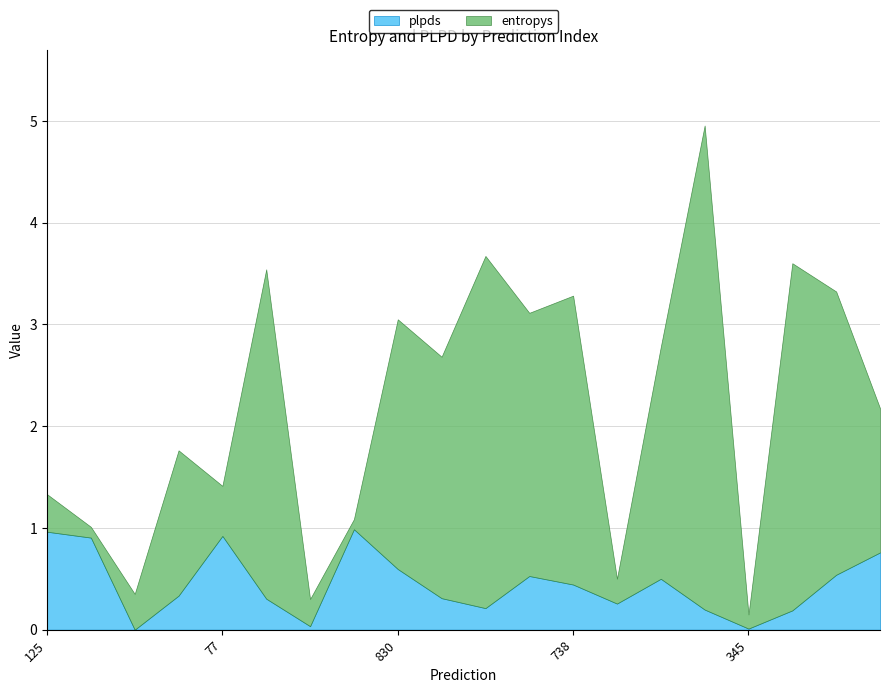

The entropys series shows 3.8 at 830. True or false?

False